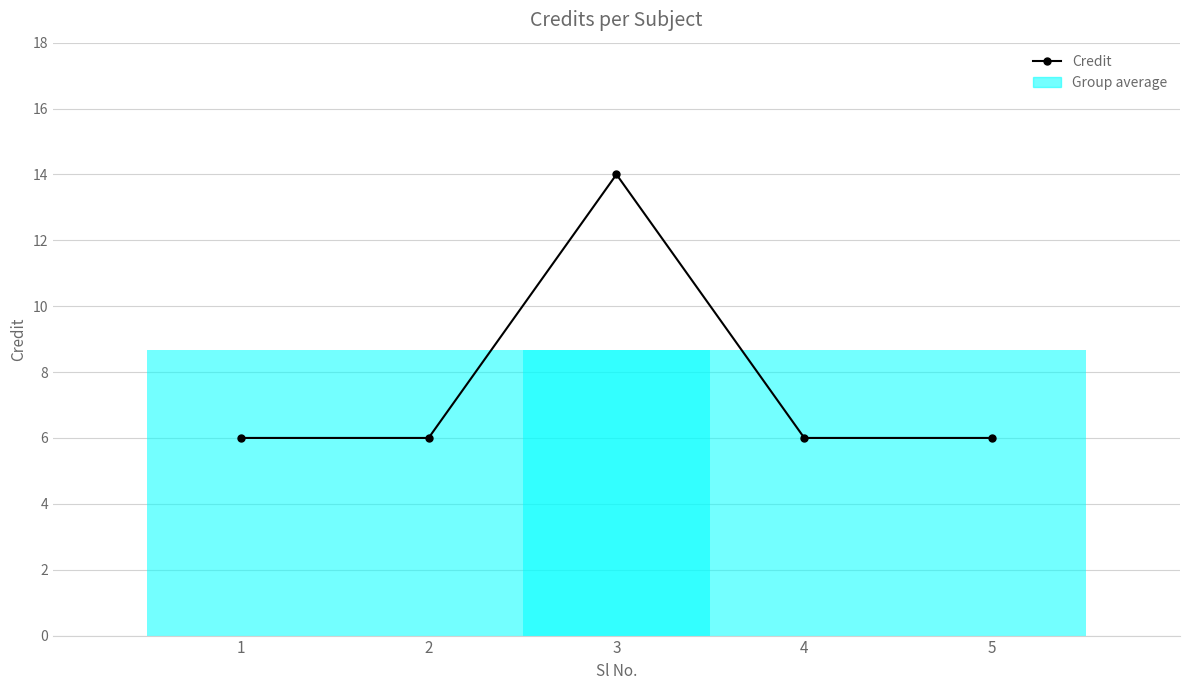

Is this an area chart (filled region under the line)?

No